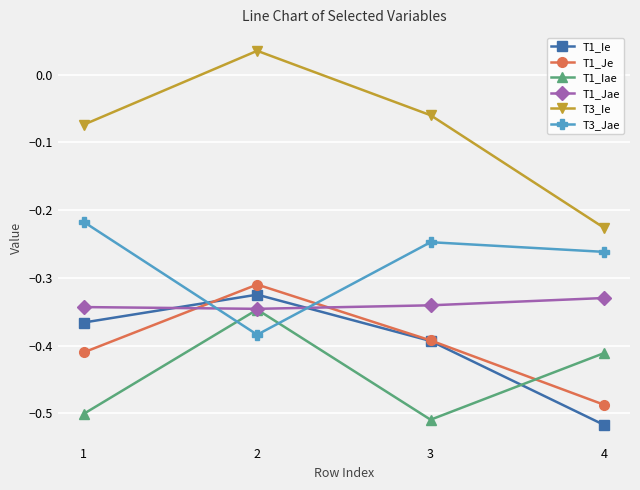

At which label does T3_Jae reach its minimum?

2